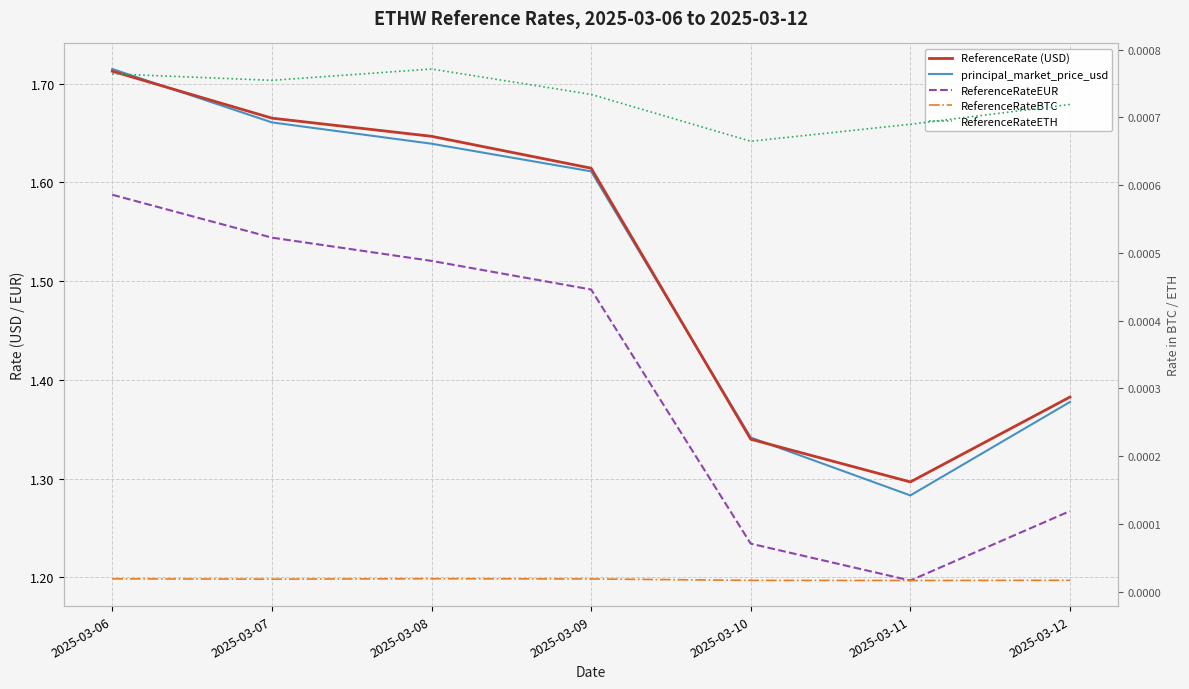

Does the chart display data point markers on the line(s)?

No